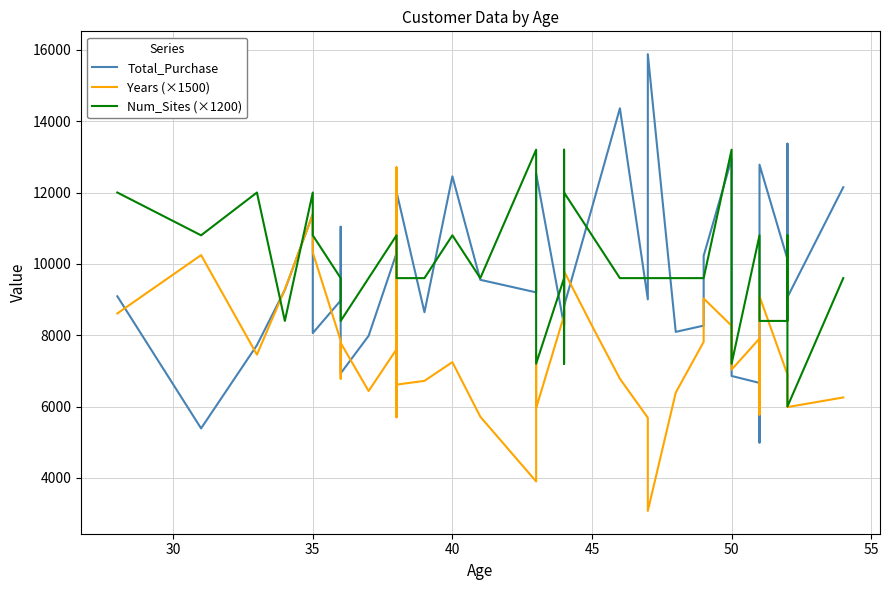

What are all the series names shown in the legend?

Total_Purchase, Years (×1500), Num_Sites (×1200)